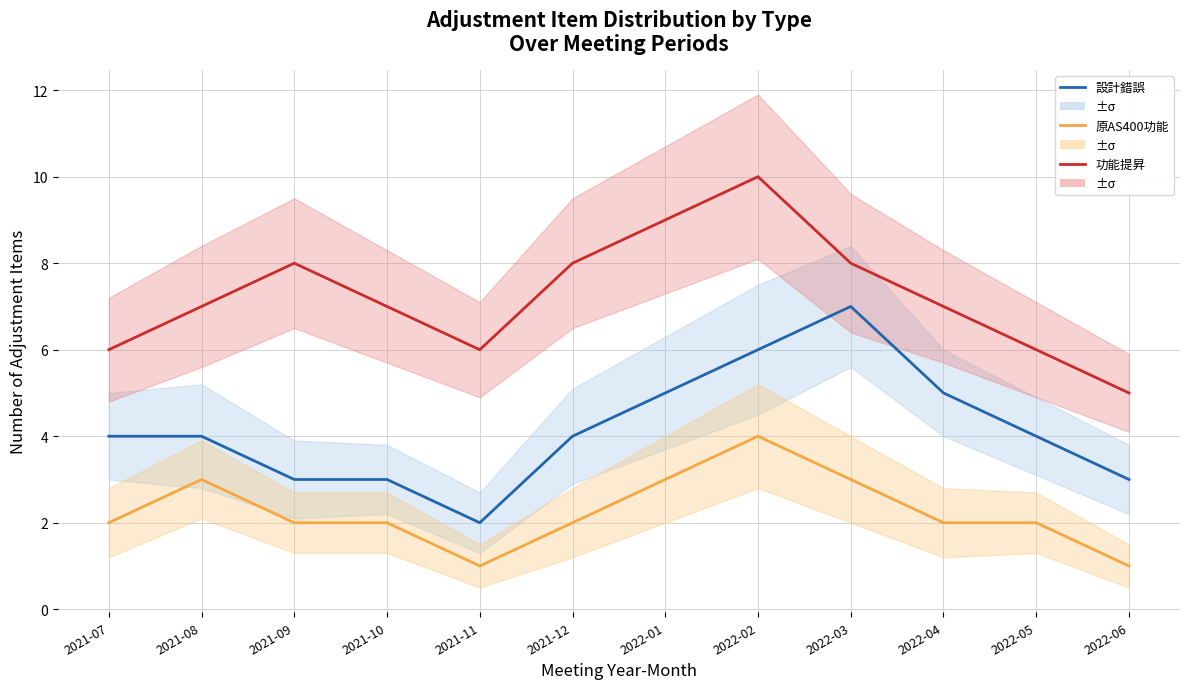

Reading left to right, transcribe all the data shown in this chart.

設計錯誤: 4	4	3	3	2	4	5	6	7	5	4	3
原AS400功能: 2	3	2	2	1	2	3	4	3	2	2	1
功能提昇: 6	7	8	7	6	8	9	10	8	7	6	5